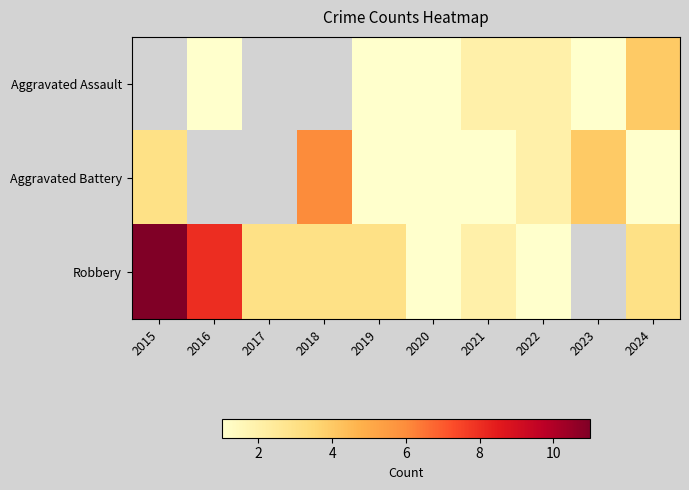

Which category has the highest value in the Robbery series?

2015